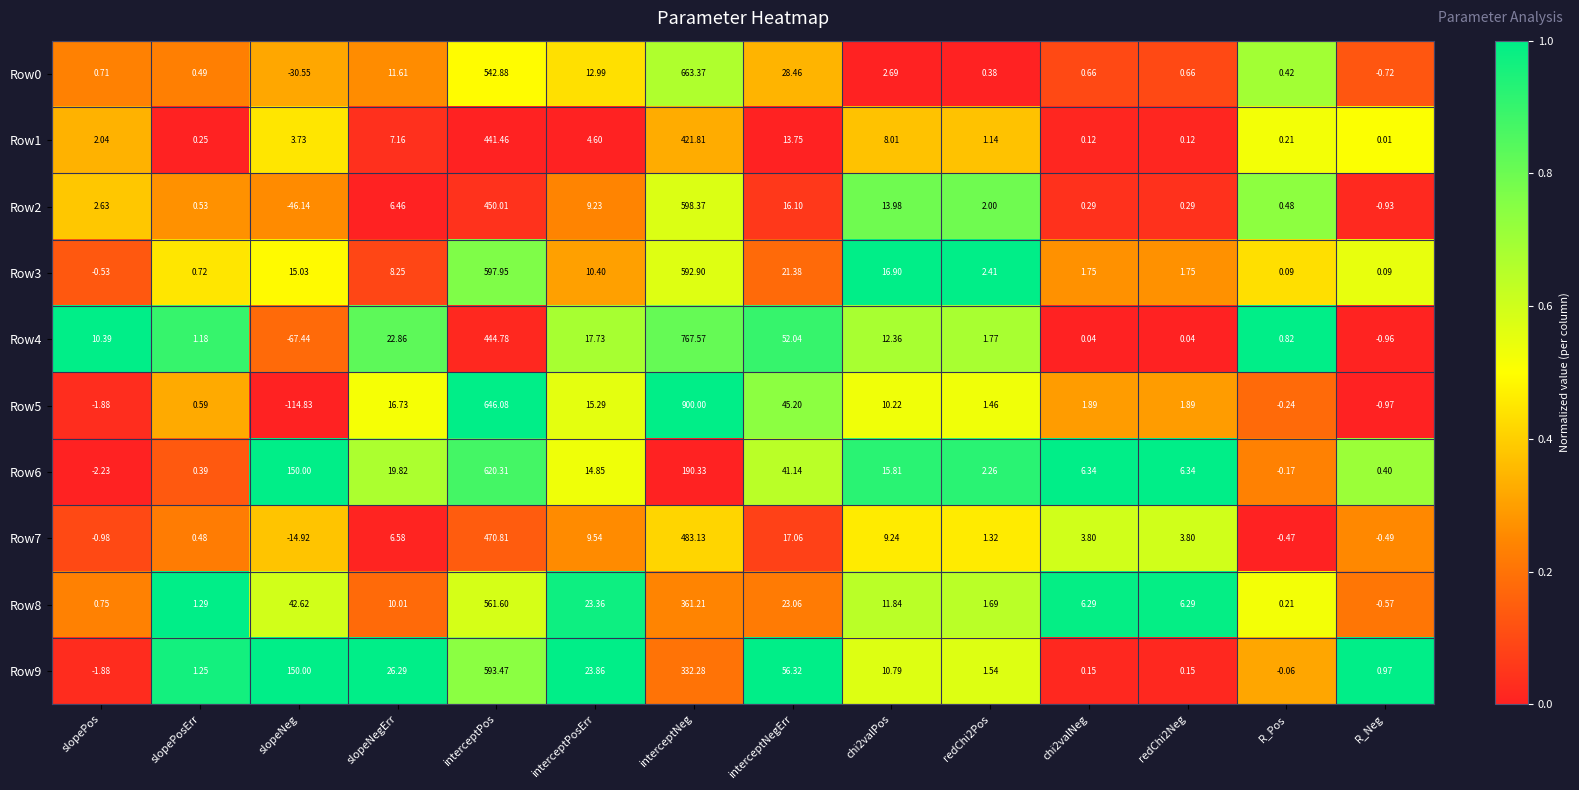

At which label does Row0 first exceed 0?

slopePos